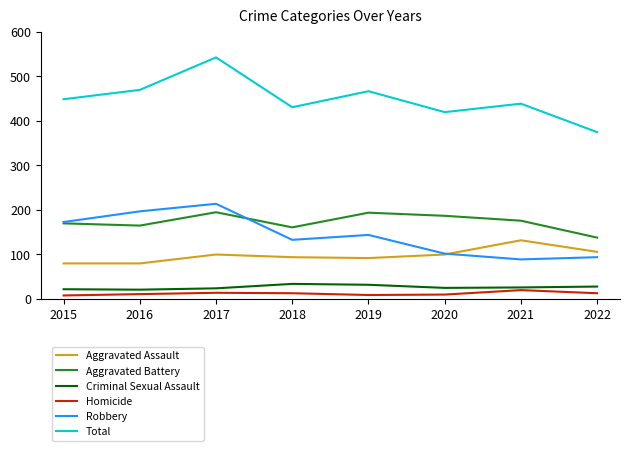

At which label does Robbery reach its peak?

2017